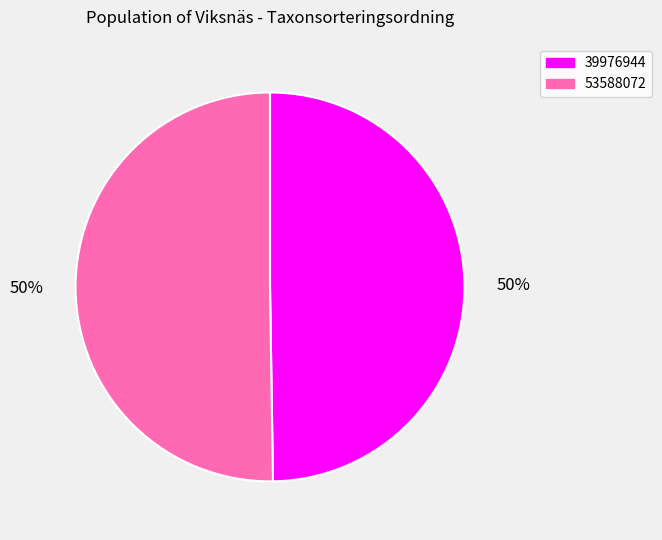

Is the sum of 53588072 and 39976944 greater than half?

Yes